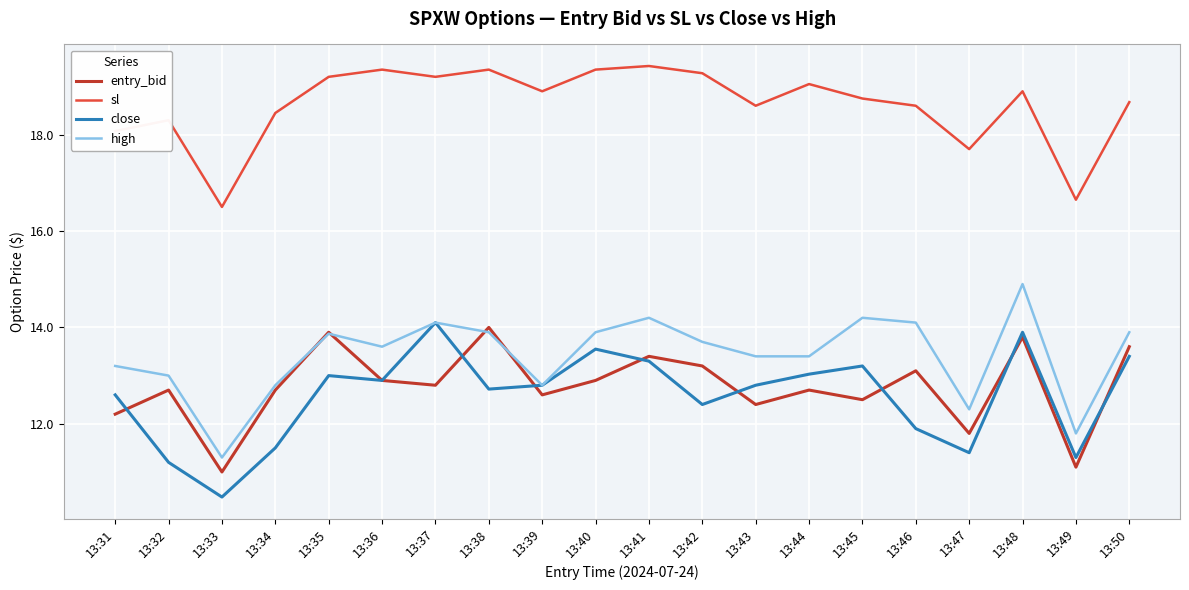

Which series changed the most between 13:31 and 13:36?

sl